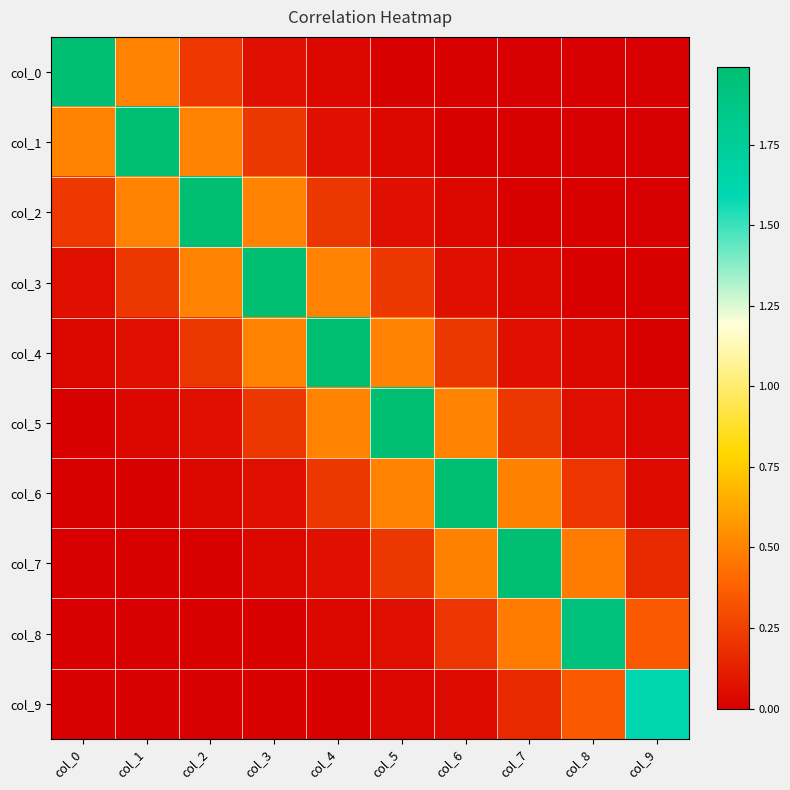

What is the difference between the highest and lowest values at col_3?

2.0